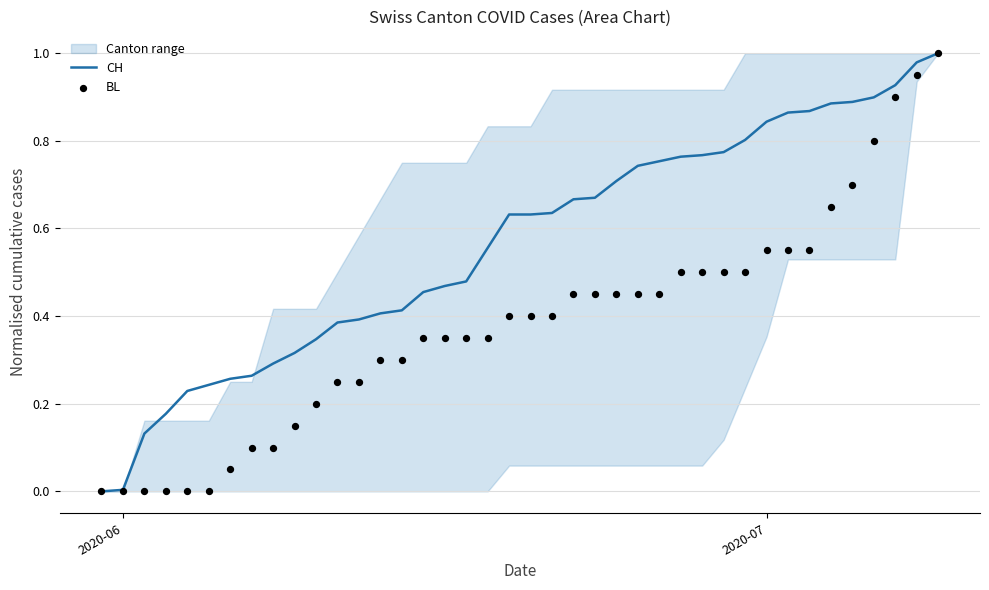

Which series has the largest Y range (max minus min)?

CH